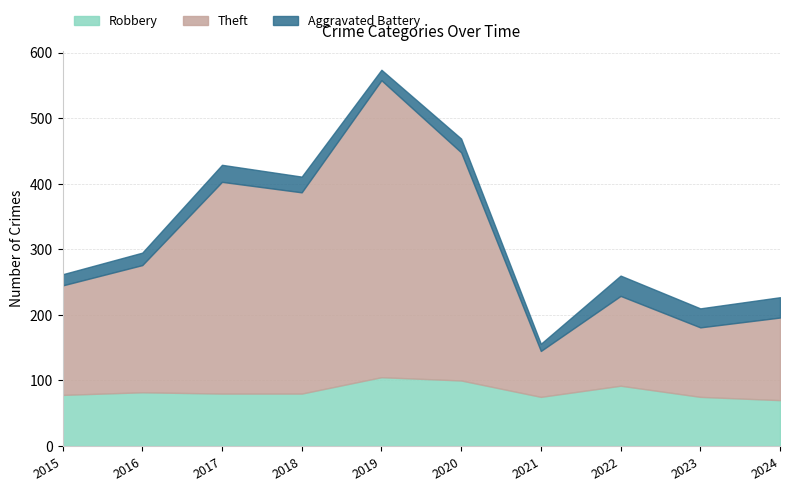

At which label does Robbery reach its peak?

2019